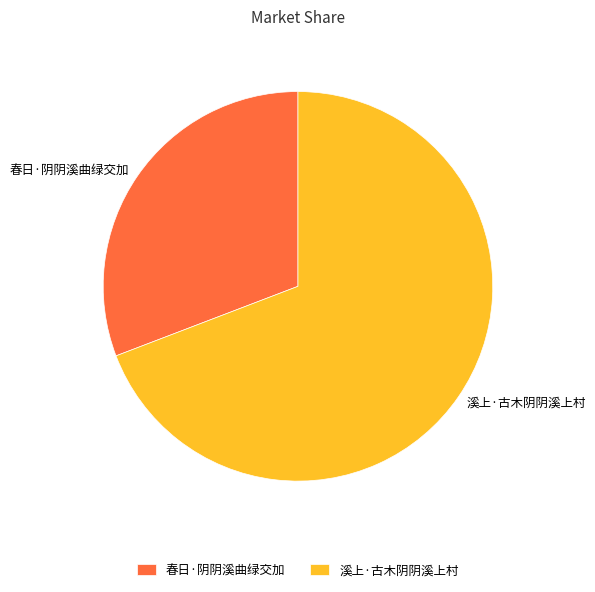

Do 溪上·古木阴阴溪上村 and 春日·阴阴溪曲绿交加 together represent more than half of the pie?

Yes